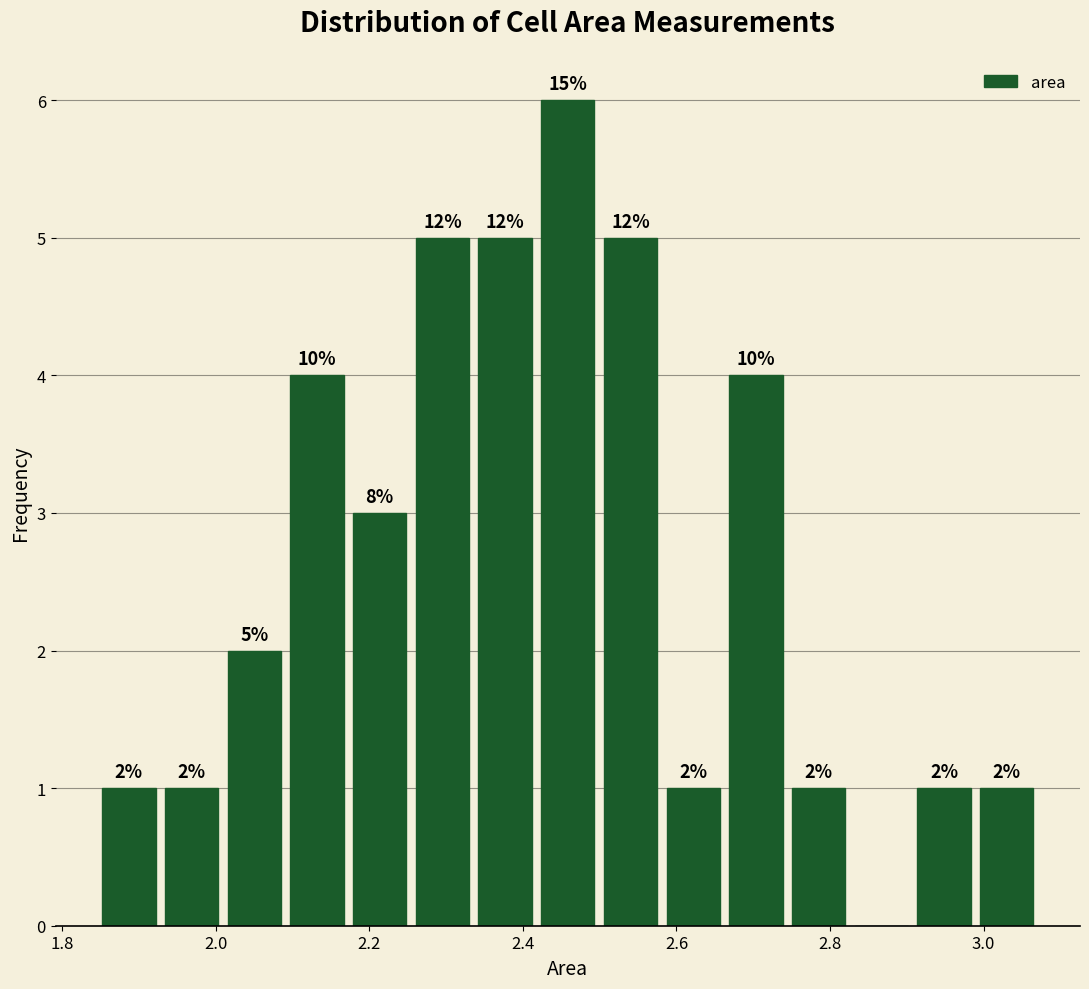

Which range on the x-axis has the tallest bar?

2.42 to 2.50